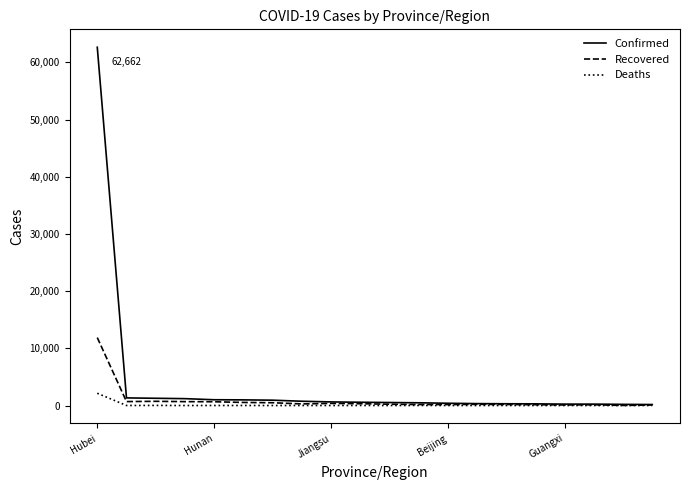

Which series has the widest spread of values?

Confirmed